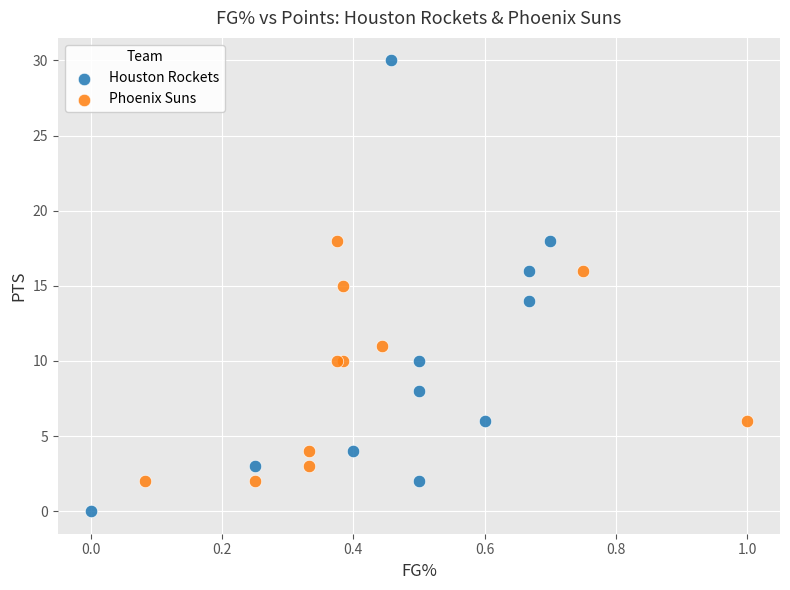

Which series reaches the minimum Y coordinate?

Houston Rockets